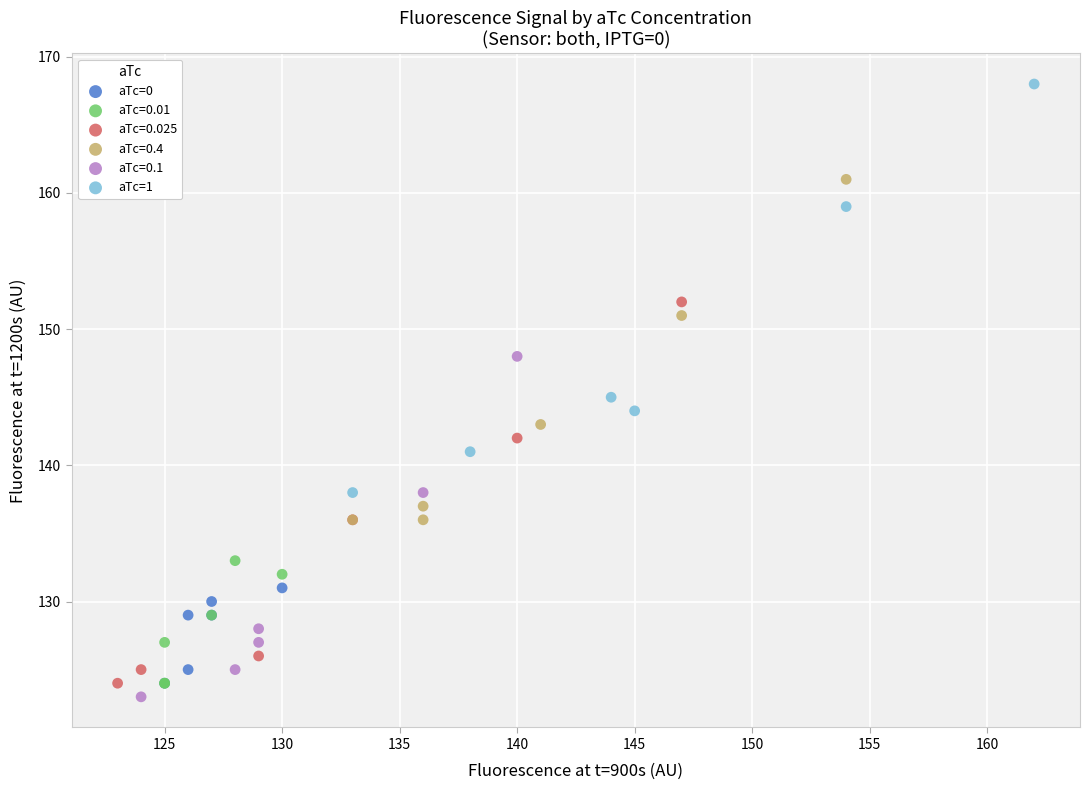

Which series has the widest spread of Y values?

aTc=1